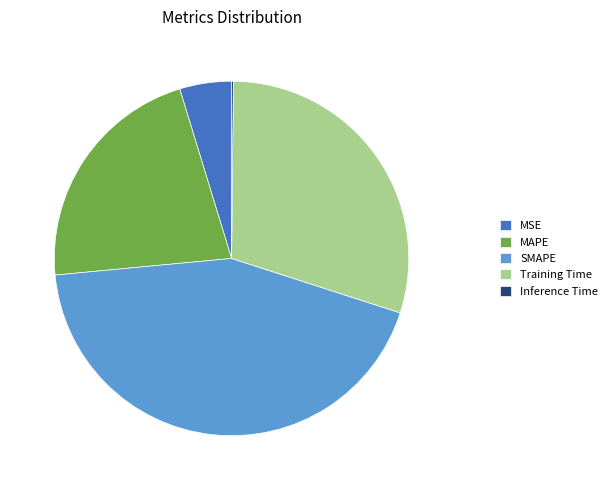

Which has a higher value, Training Time or MAPE?

Training Time